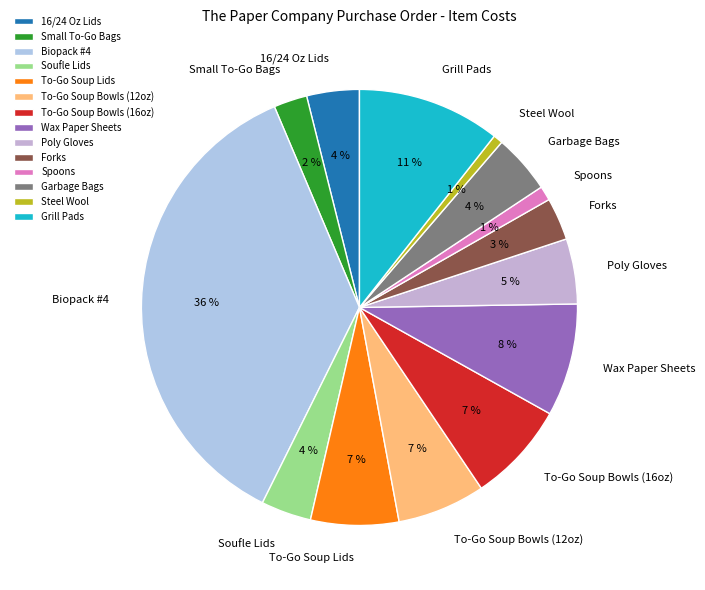

How many segments does this pie chart have?

14